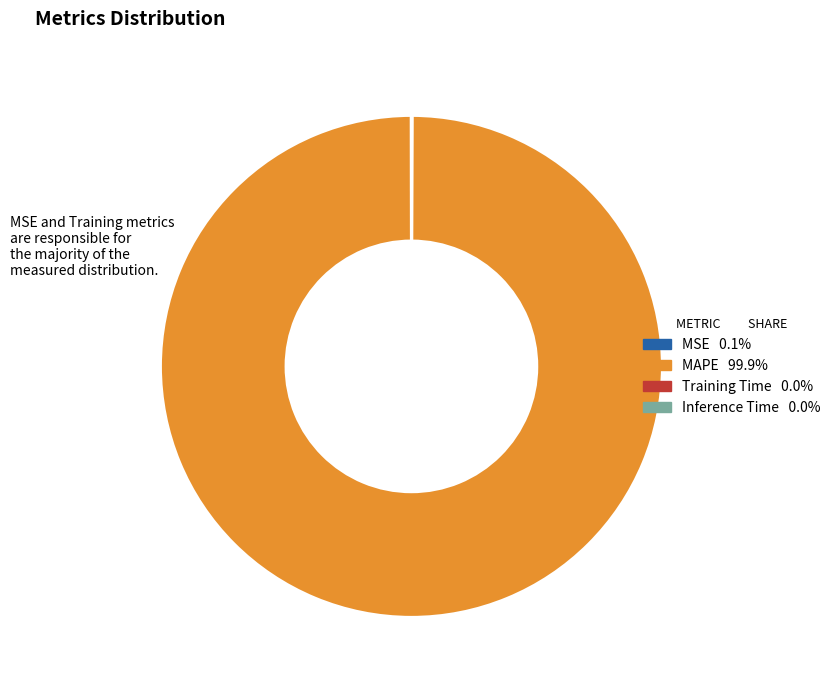

Is there any slice that represents more than half of the pie?

Yes